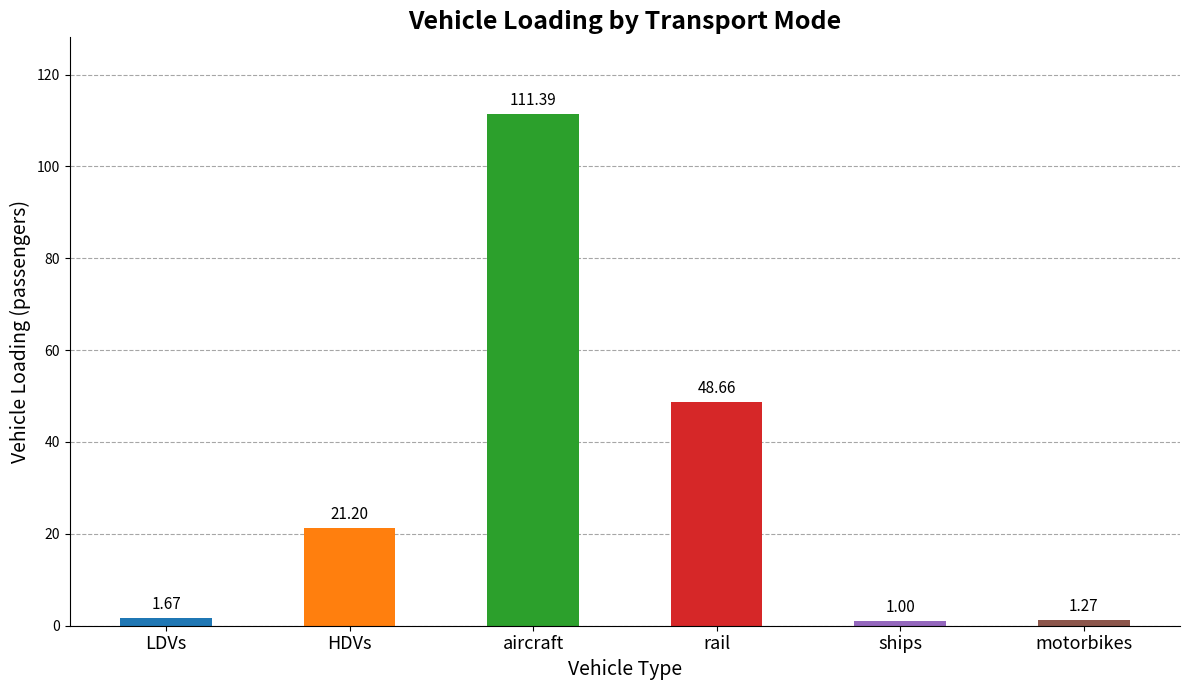

List the labels in order of value, largest first.

aircraft, rail, HDVs, LDVs, motorbikes, ships